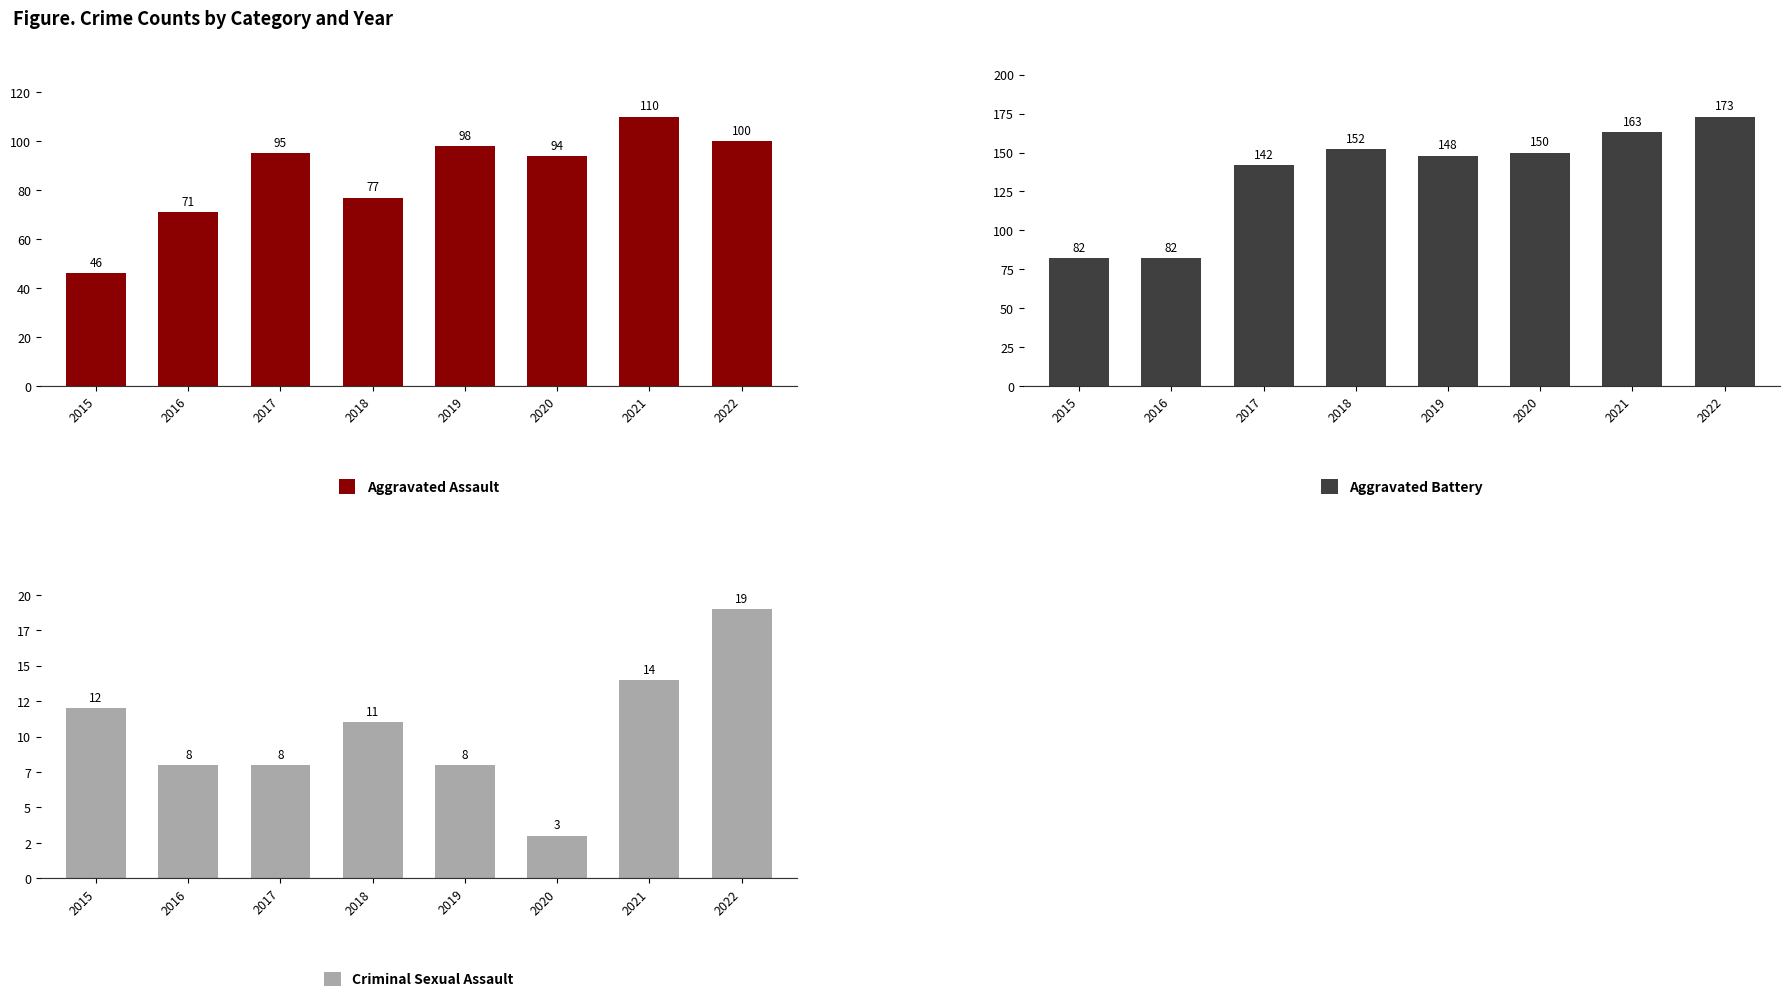

How many groups of bars are there?

8